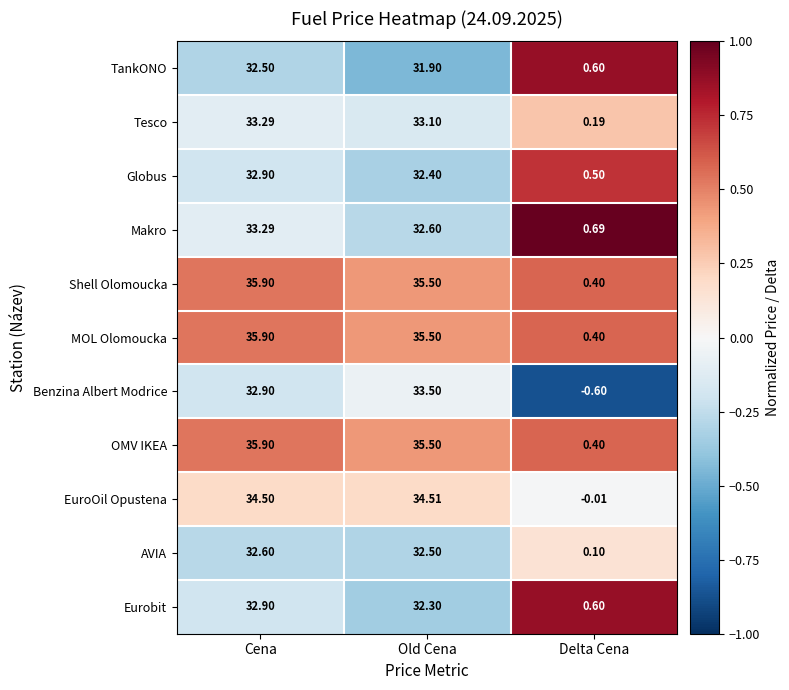

Which category has the highest value in the Eurobit series?

Cena